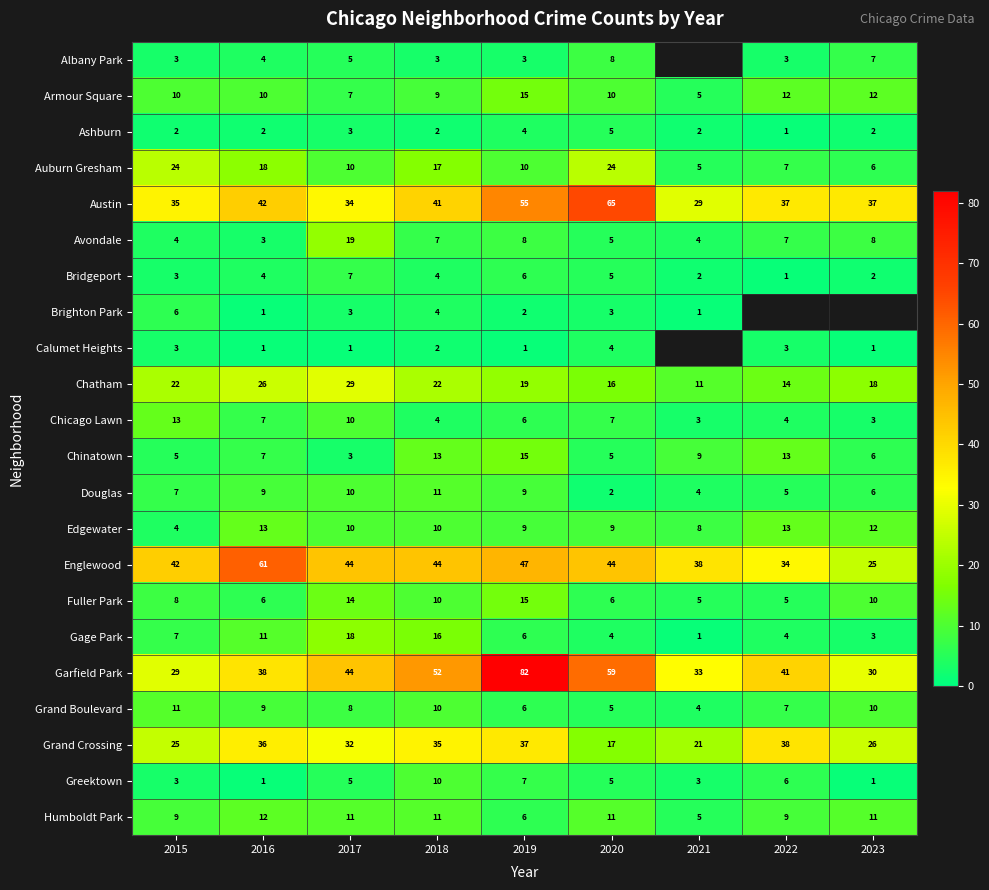

At how many categories does at least one series exceed 58?

3